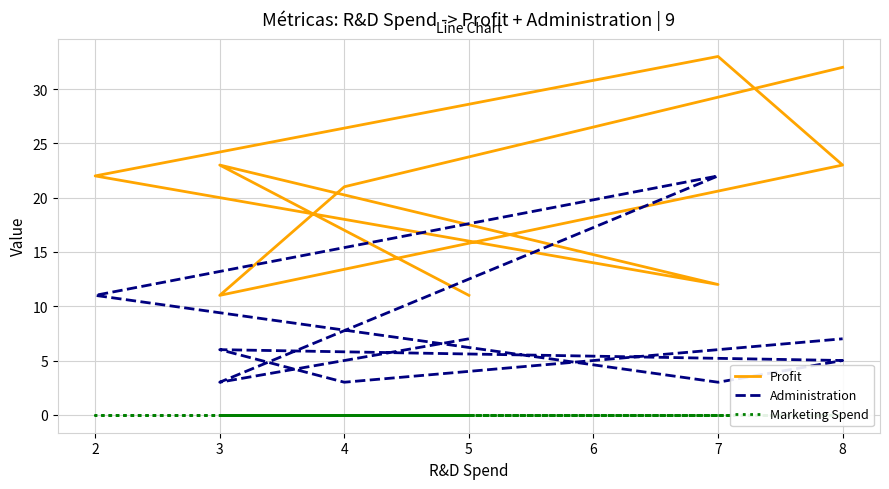

Is it true that Profit equals 9 at 4?

False